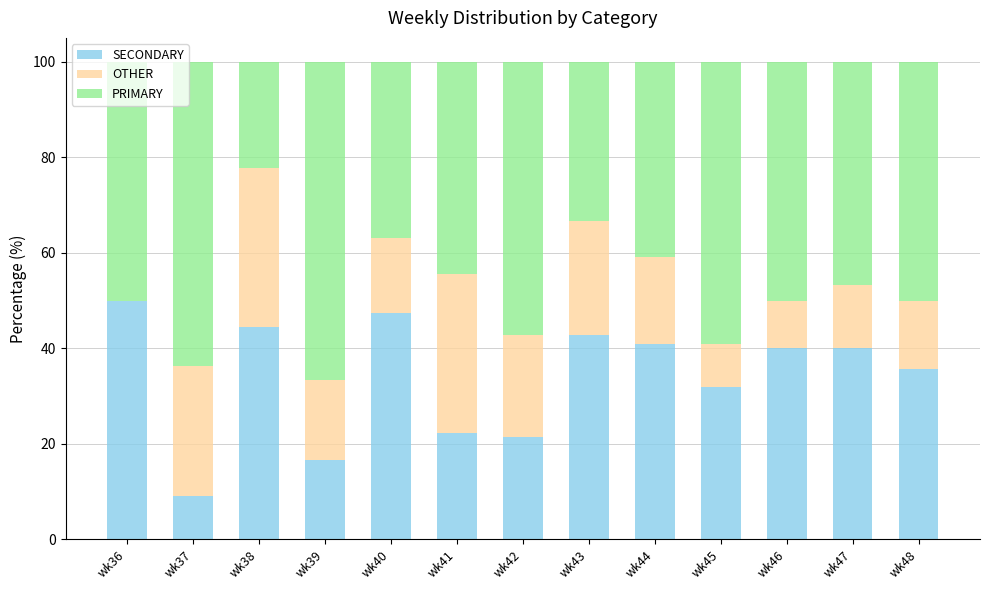

What is the total value across all series at wk47?

100.0